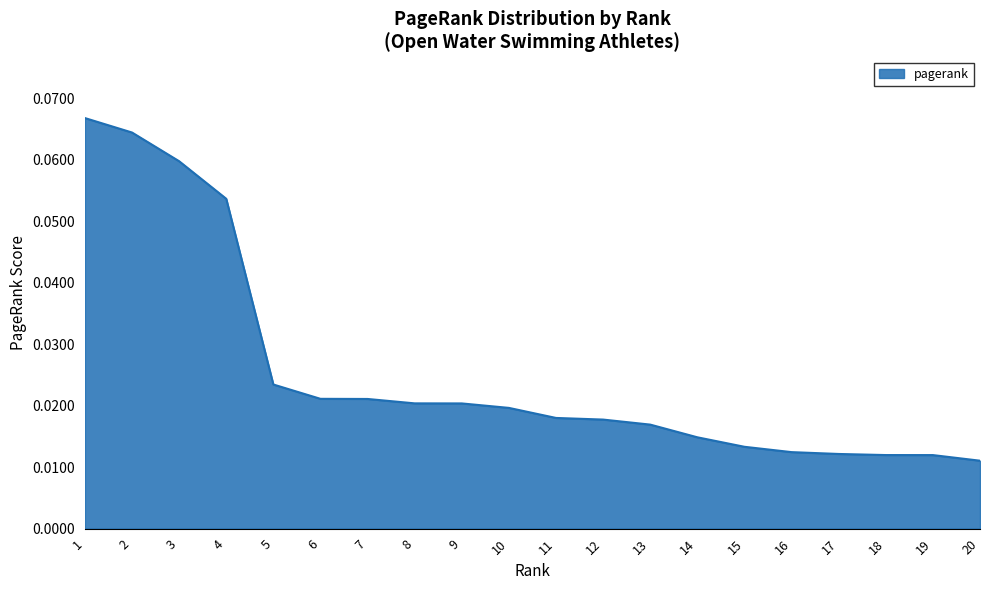

Which has a higher value, 5 or 19?

5